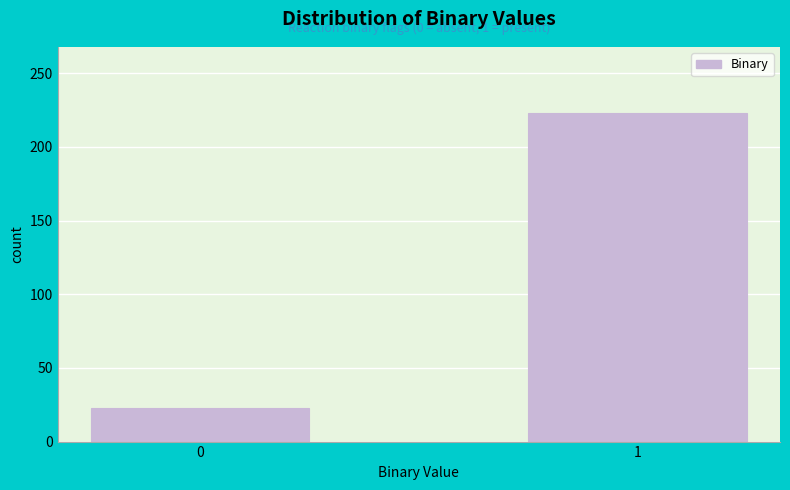

Reading left to right, list all the values displayed in this chart.

23	223